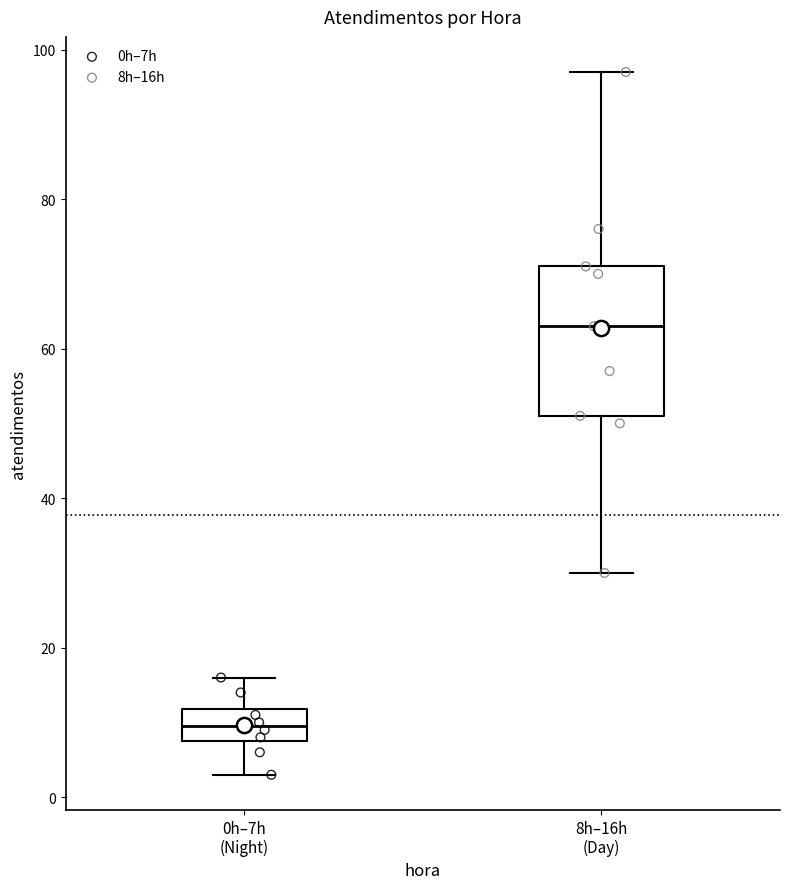

Which box has the highest median line?

8h–16h (Day)